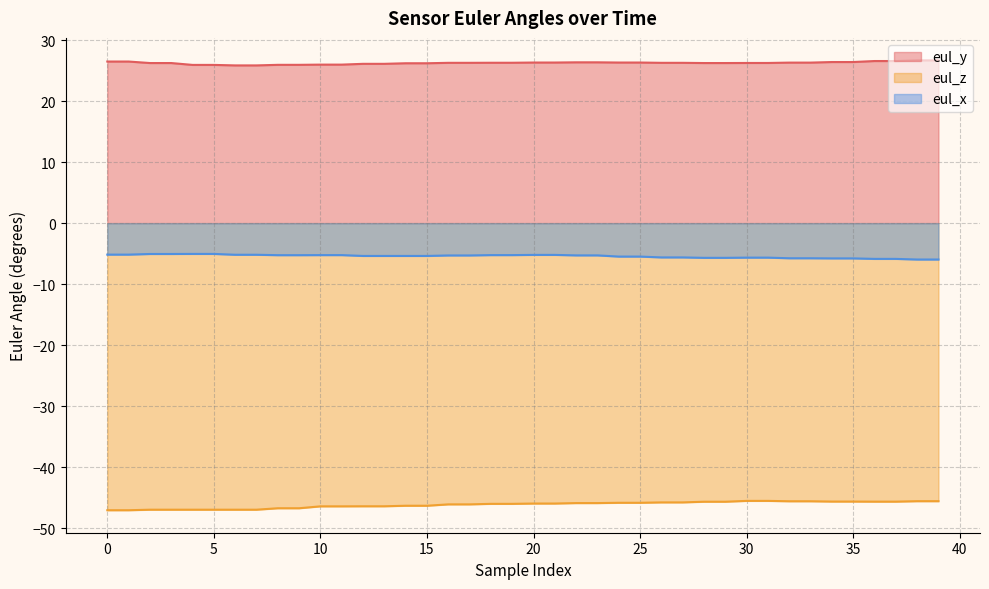

Which series has the largest total across all categories?

eul_y